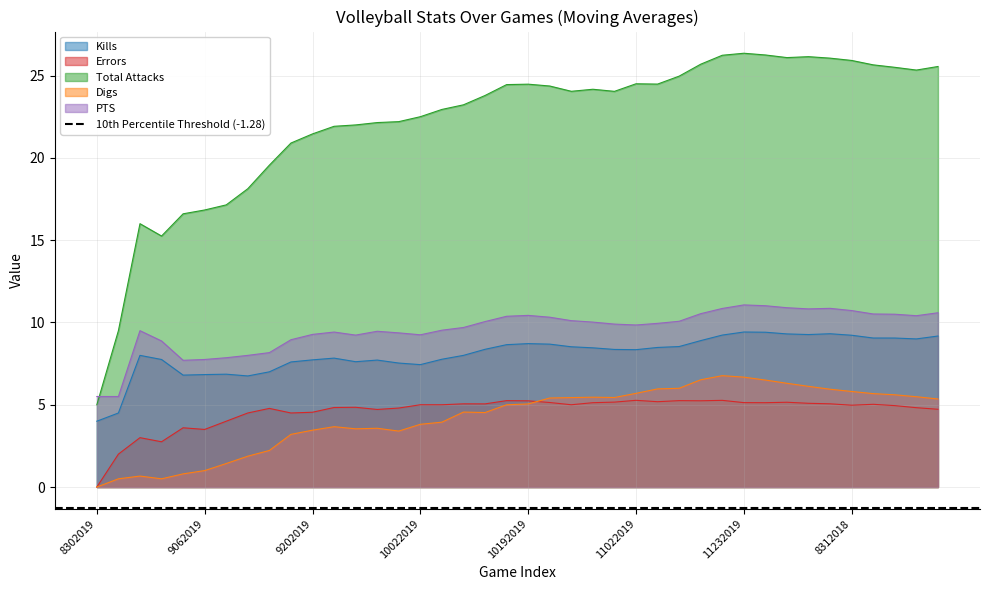

Between 11062019 and 8312018, which series saw the biggest shift?

Total Attacks